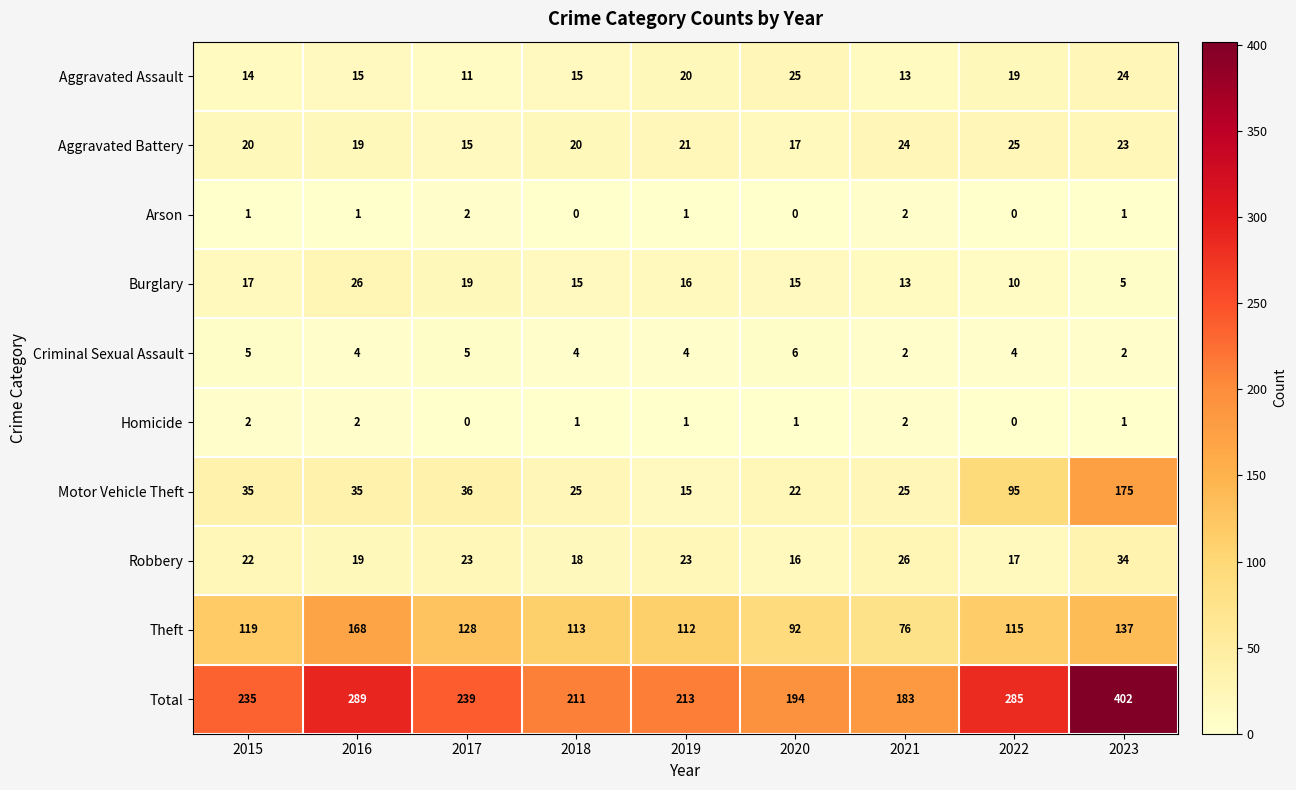

What is the highest value of the Theft series?

168